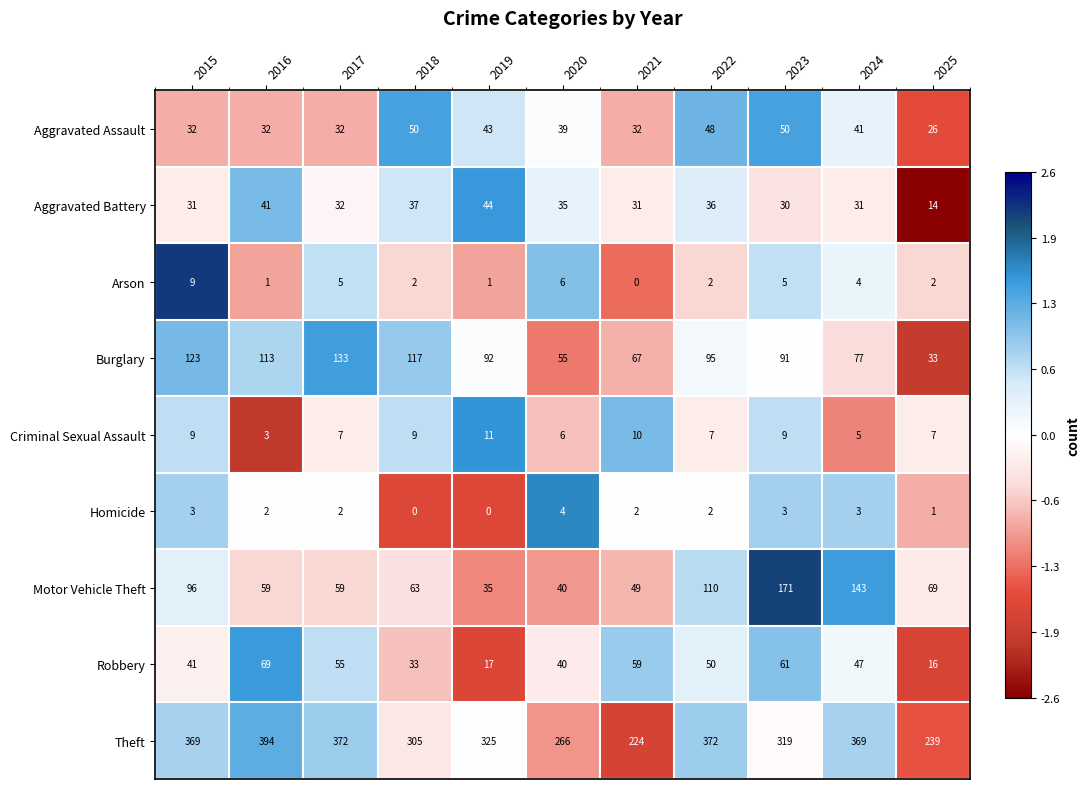

What is the greatest value displayed?

394